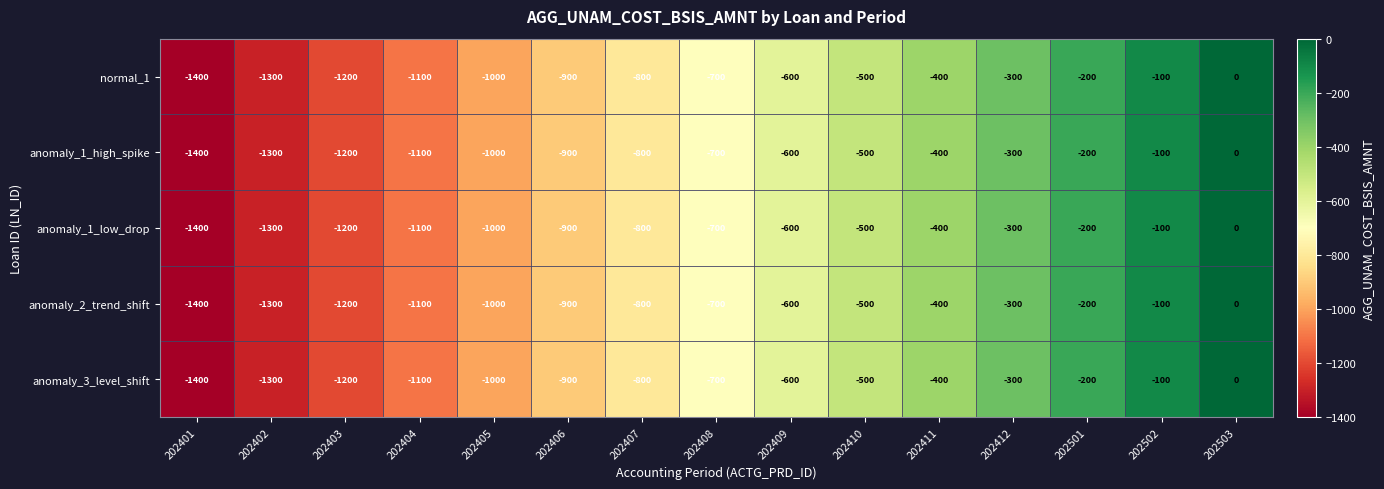

Is it true that anomaly_3_level_shift equals -900 at 202406?

True